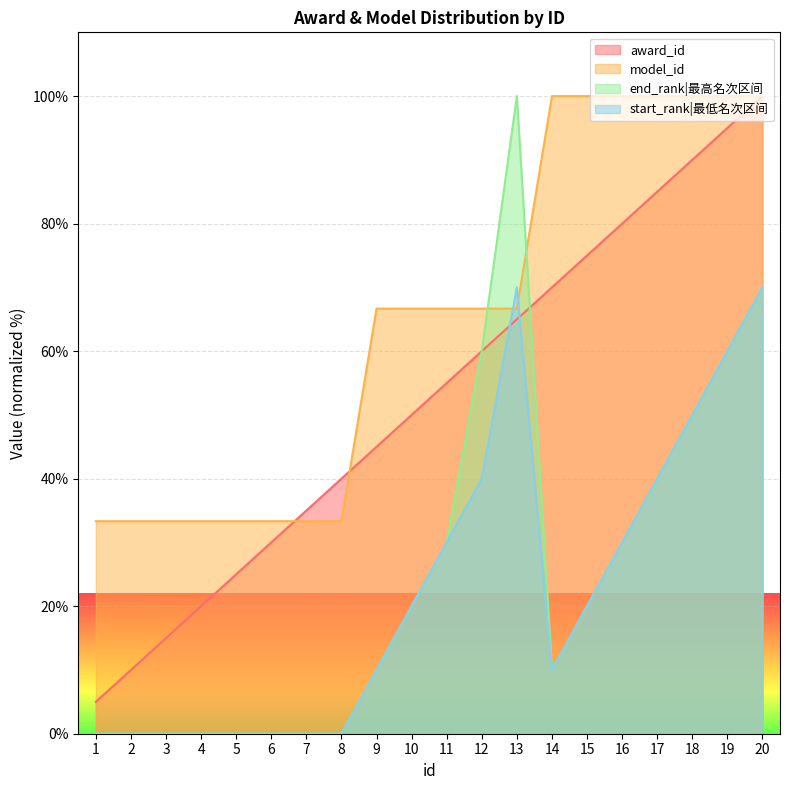

Rank the series by their maximum value, from highest to lowest.

award_id, model_id, end_rank, start_rank